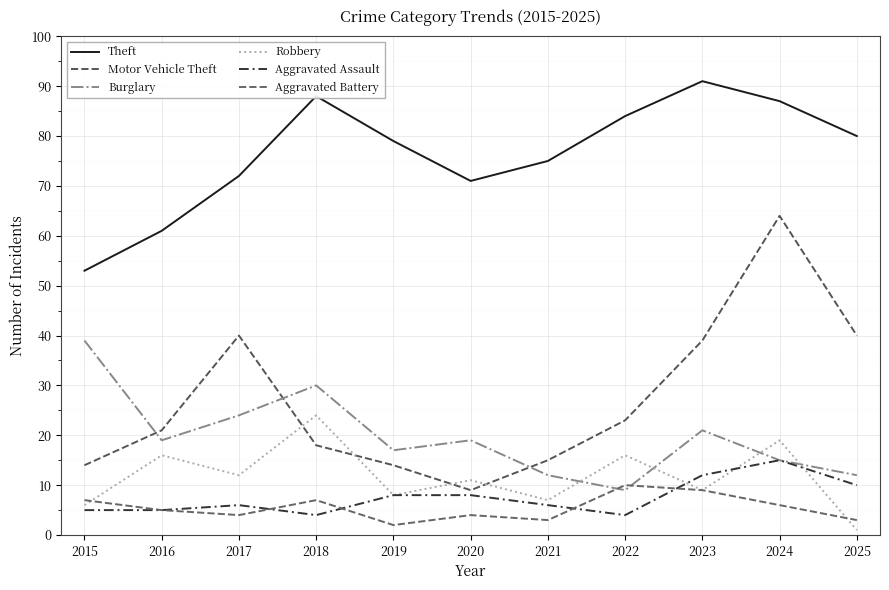

True or false: Theft and Aggravated Battery cross at least once.

False